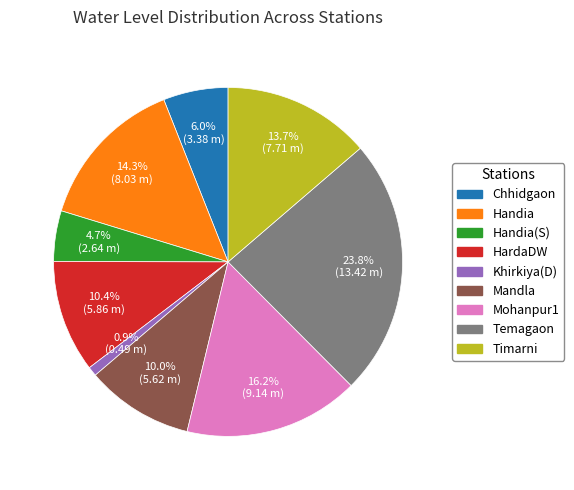

Does any single category account for the majority?

No